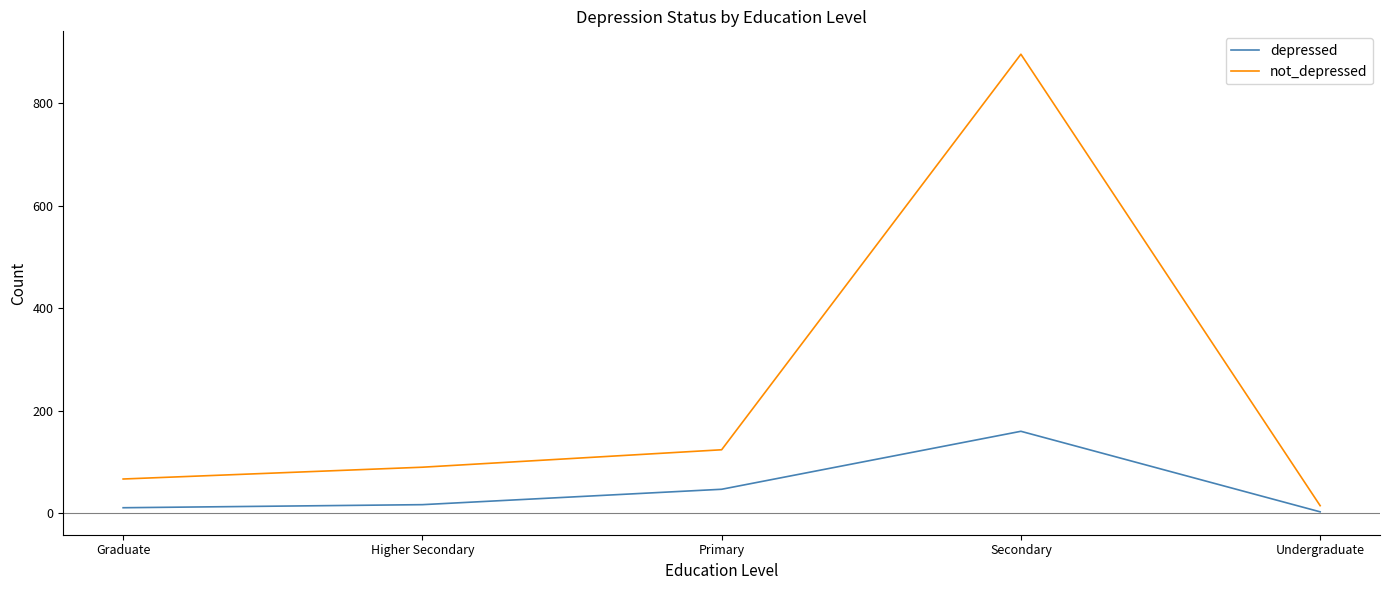

How many lines are shown in the chart?

2